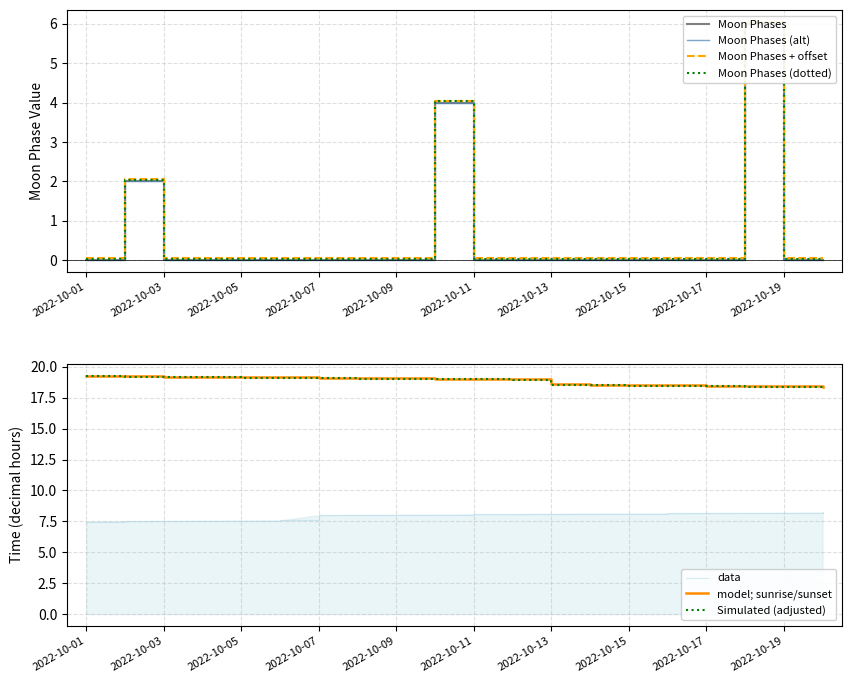

Reading left to right, what are all the values shown in this chart?

2022-10-01=0	2022-10-02=2	2022-10-03=0	2022-10-04=0	2022-10-05=0	2022-10-06=0	2022-10-07=0	2022-10-08=0	2022-10-09=0	2022-10-10=4	2022-10-11=0	2022-10-12=0	2022-10-13=0	2022-10-14=0	2022-10-15=0	2022-10-16=0	2022-10-17=0	2022-10-18=6	2022-10-19=0	2022-10-20=0